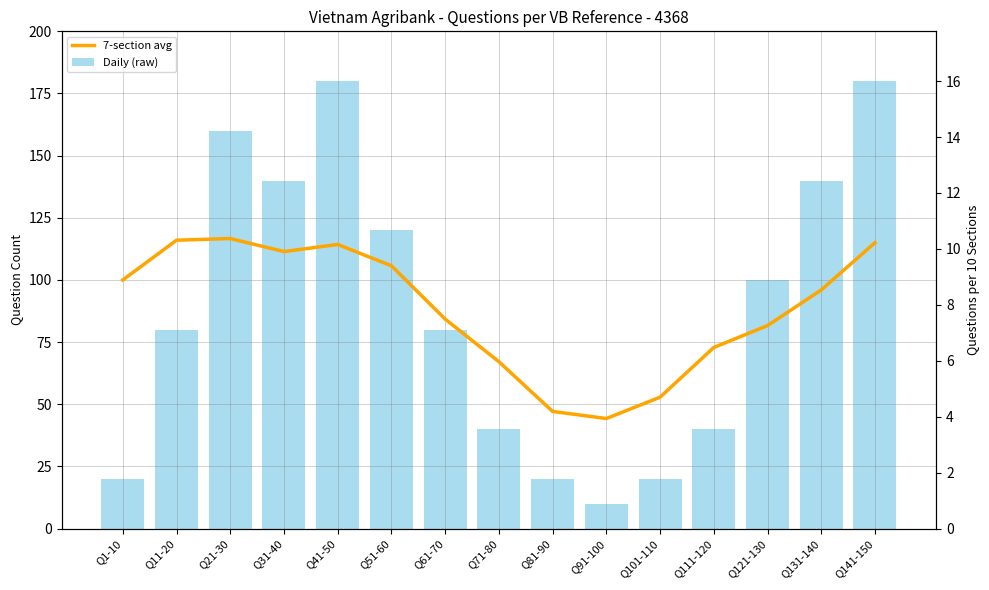

Rank the series by their maximum value, from lowest to highest.

7-section avg, Daily (raw)